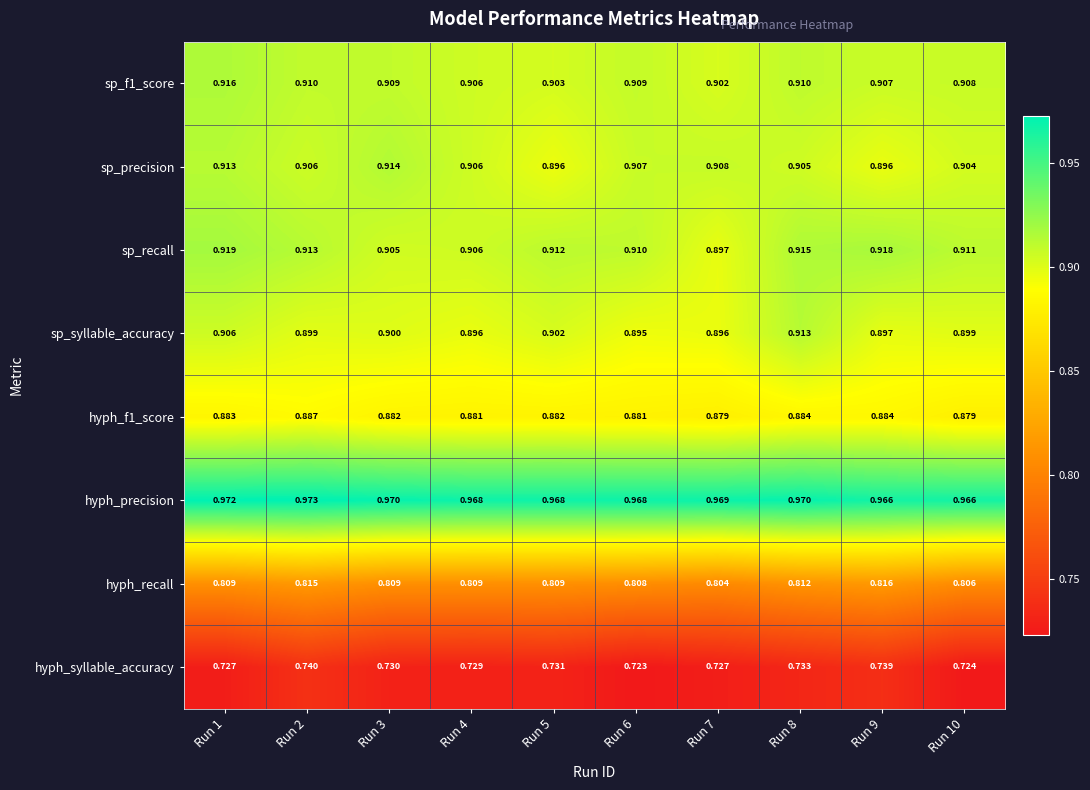

What is the total value across all series at Run 7?

7.0